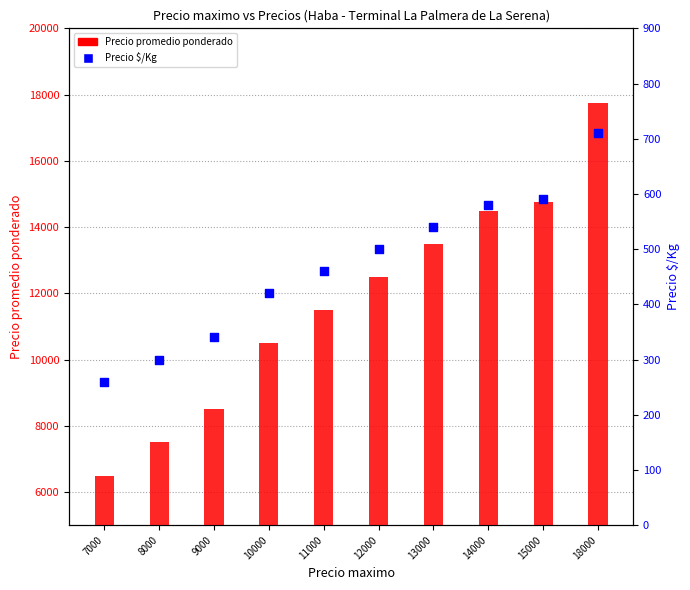

At which category is the sum across all series the highest?

18000